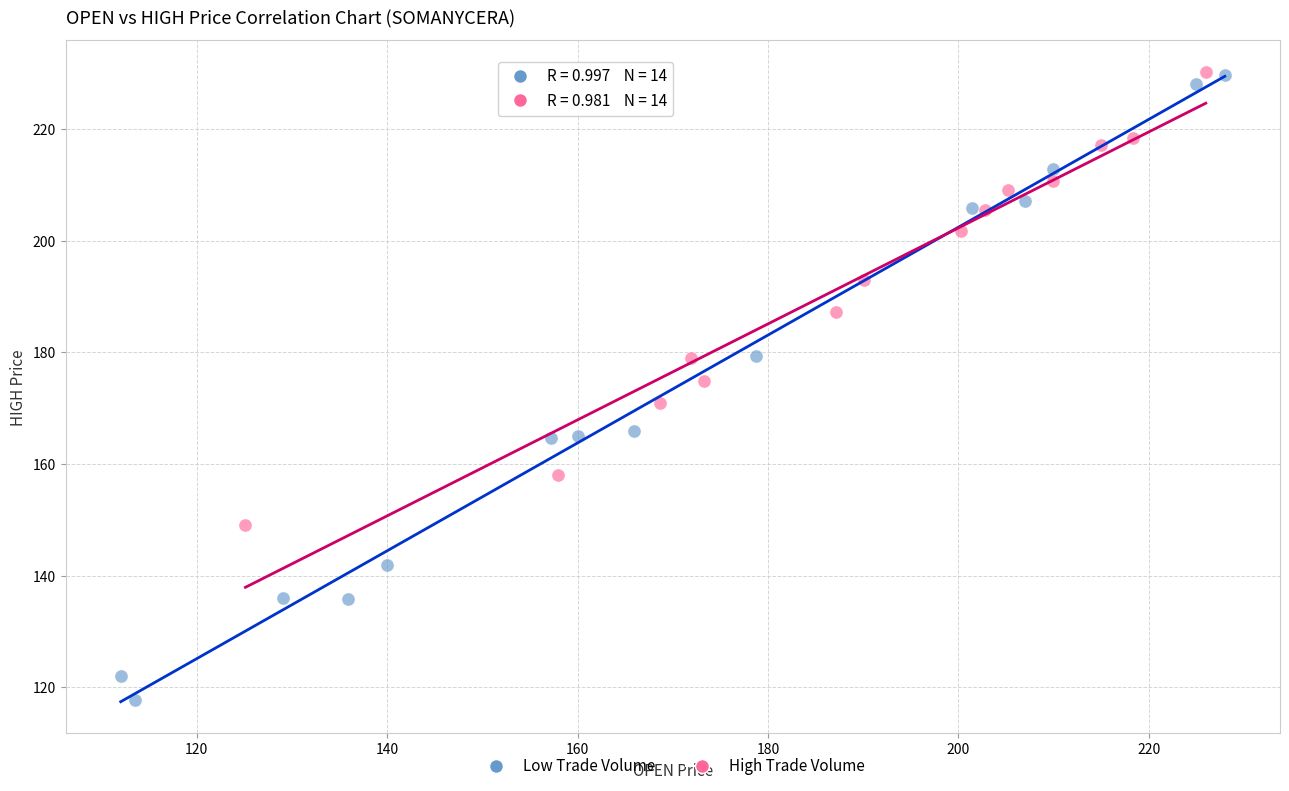

Which series has the largest Y range (max minus min)?

Low Trade Volume